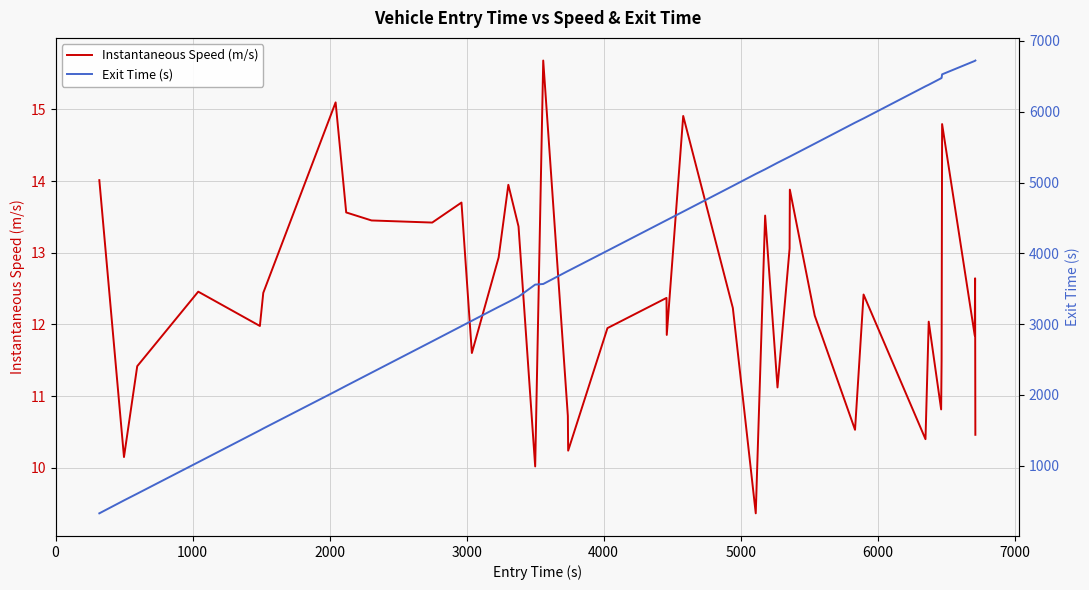

How many series are shown in this chart?

2